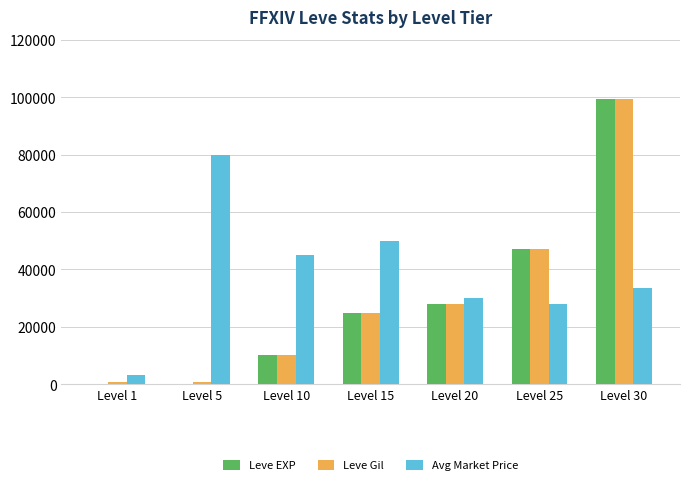

At which label is Leve EXP closest to 49610?

Level 25